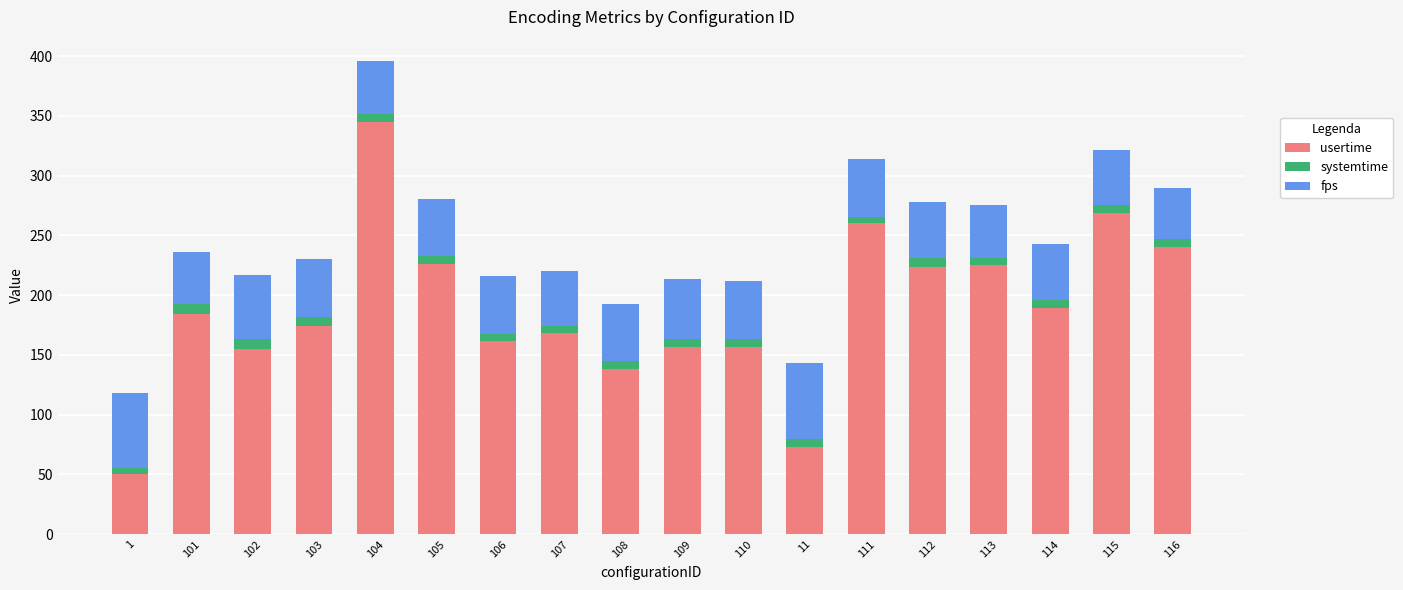

What are all the series names shown in the legend?

usertime, systemtime, fps